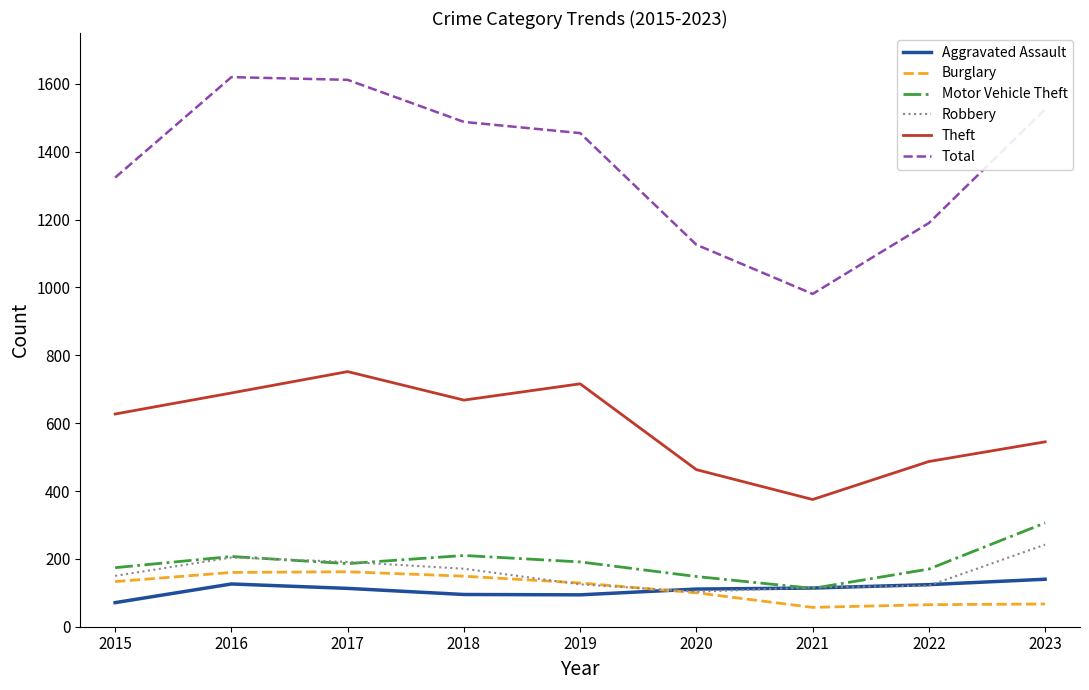

Is the value of Total at 2022 greater than the value of Theft at 2015?

Yes